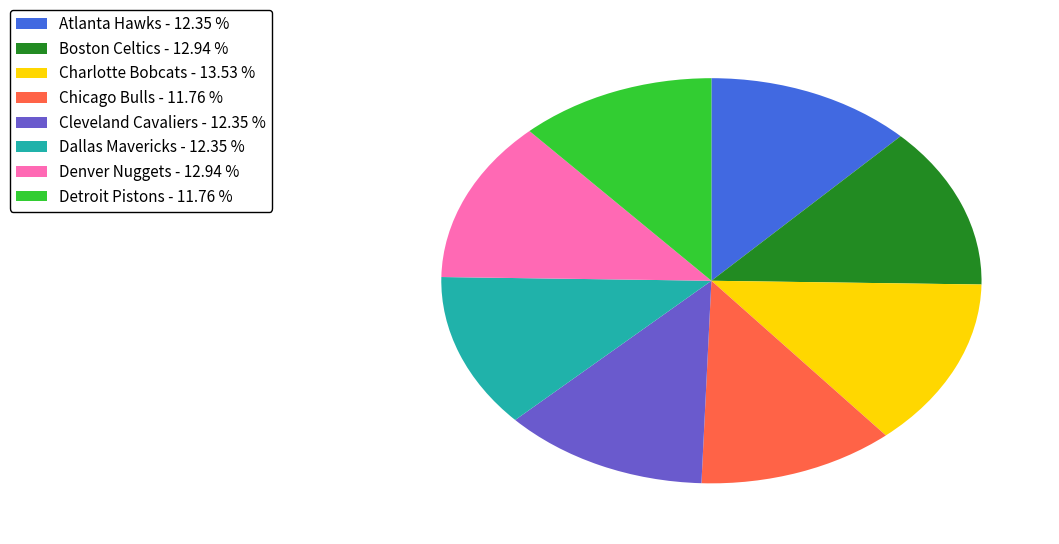

How many slices are in this pie chart?

8